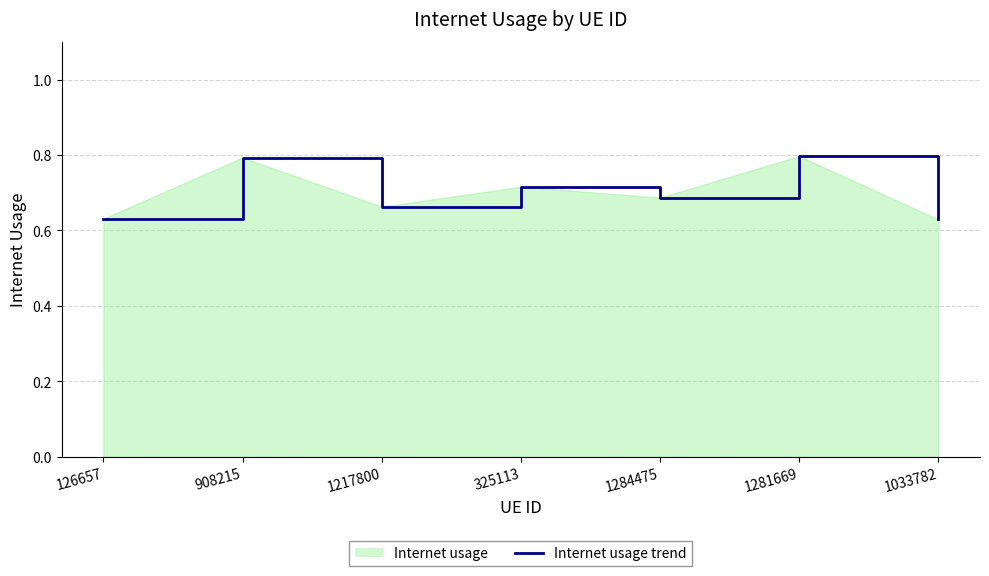

What is the difference between the maximum and second lowest values?

0.2